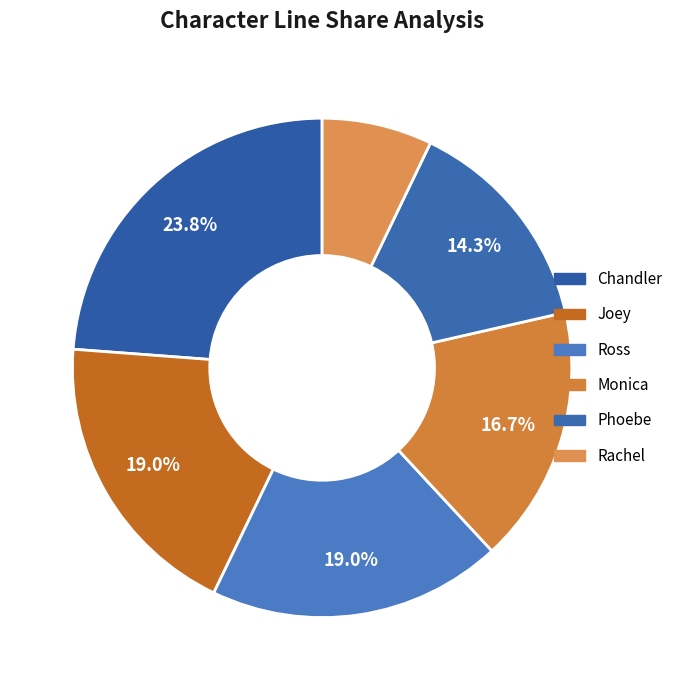

To the nearest percent, what portion does Phoebe represent?

14%